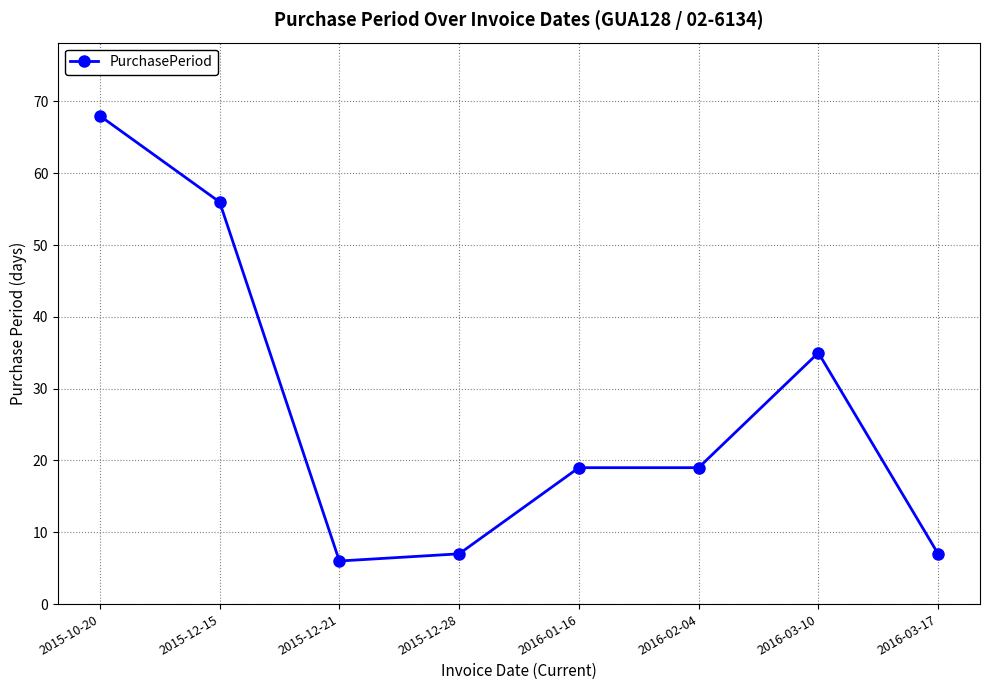

What is the difference between the maximum and second lowest values?

61